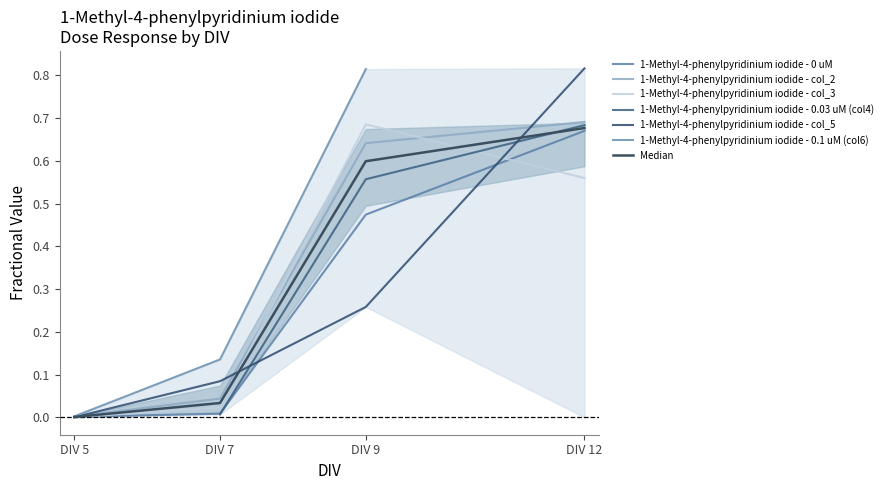

How many categories are shown in the chart?

4